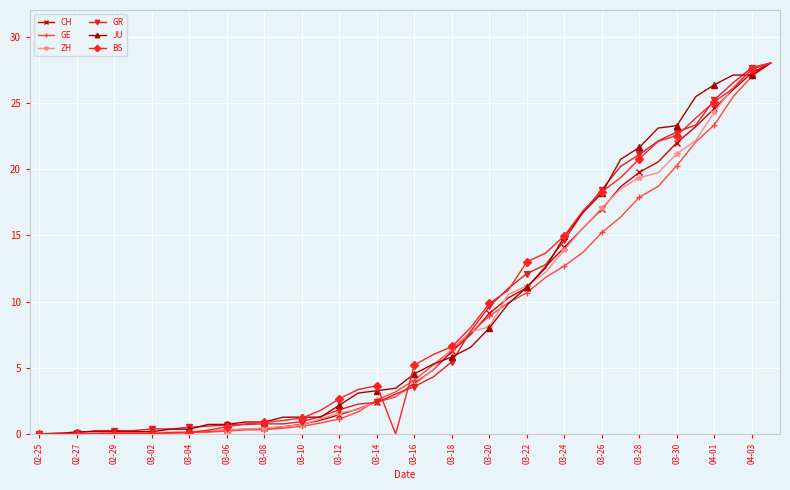

The value of CH at 03-22 is 11.0. True or false?

True